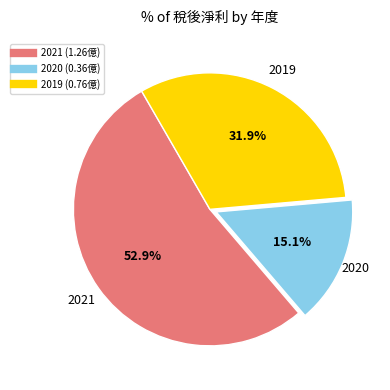

To the nearest percent, what percentage of the pie is 2019?

32%